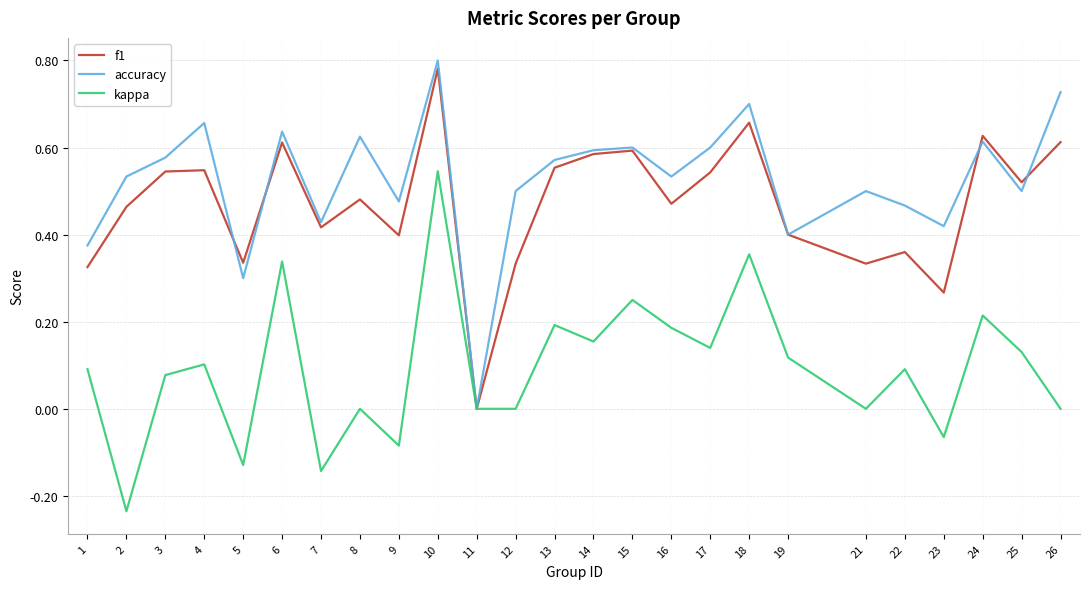

At which category is the sum across all series the highest?

10